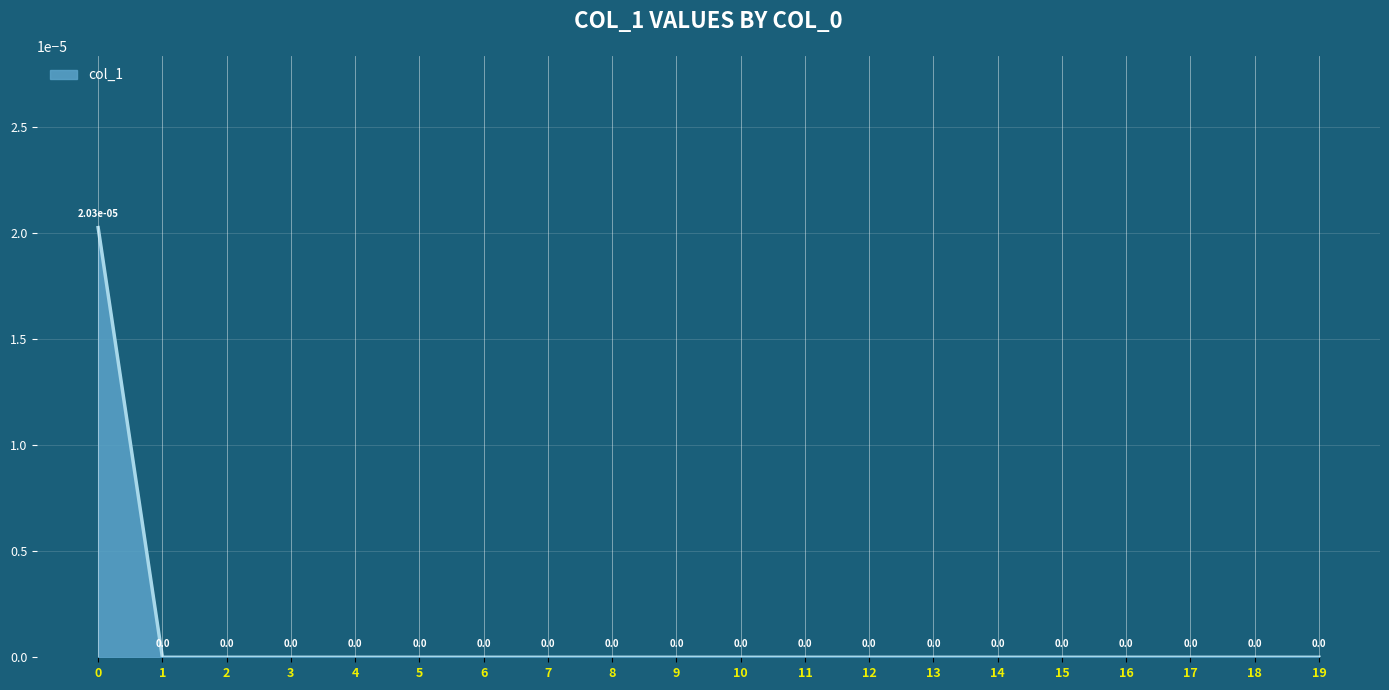

The chart shows a value of 0.0 at 3. True or false?

True